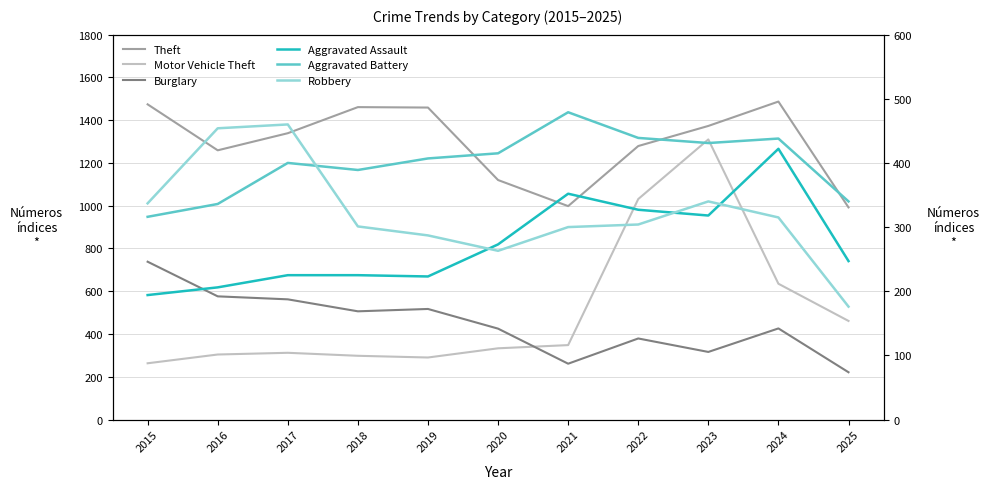

How many values in the Aggravated Battery series exceed 407?

5